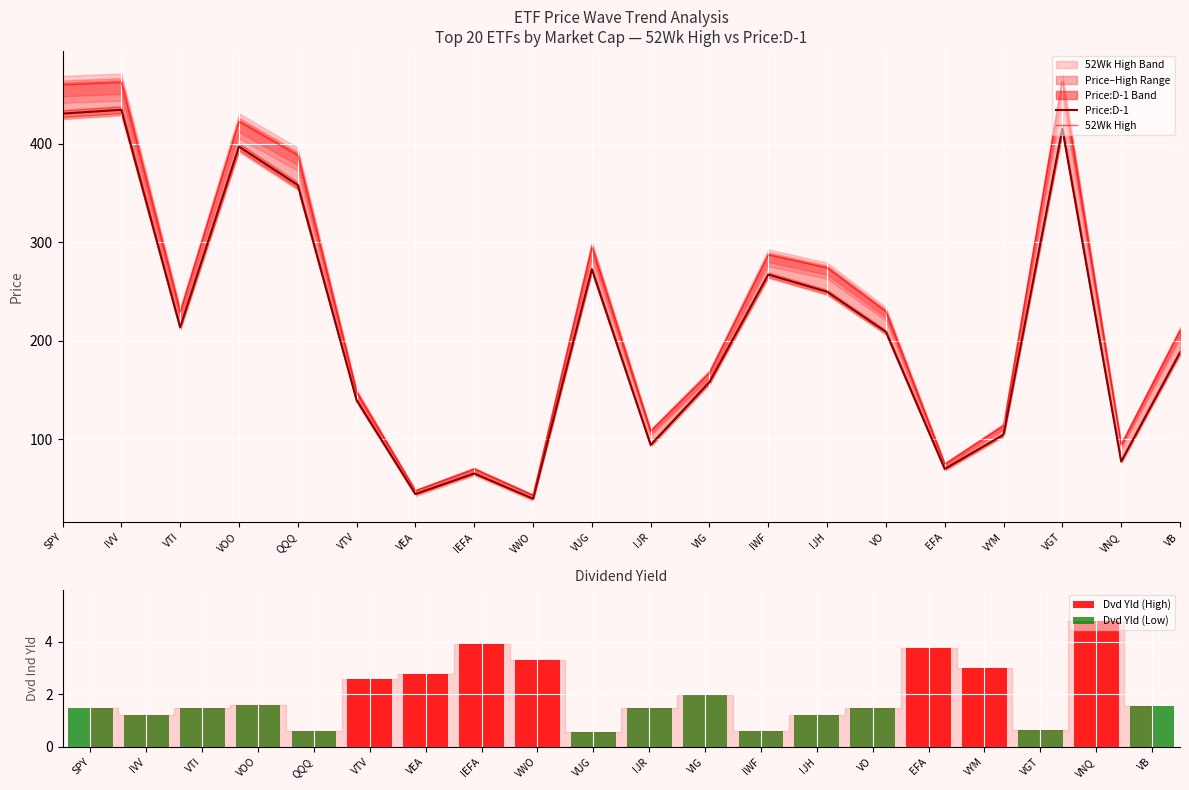

Where is Price:D-1 nearest to the value 236?

IJH